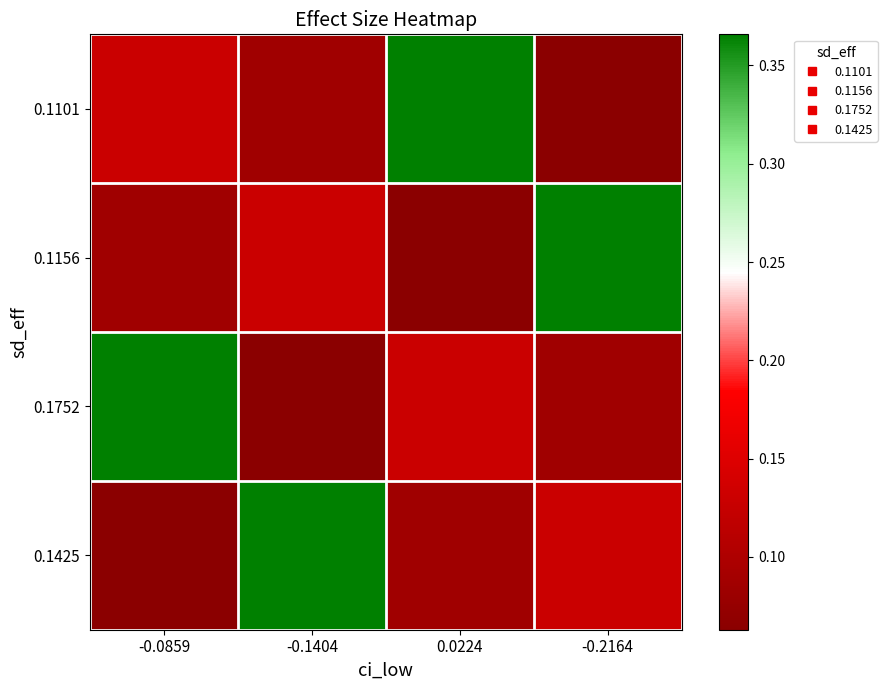

Rank the series by their maximum value, from highest to lowest.

0.1101, 0.1156, 0.1752, 0.1425